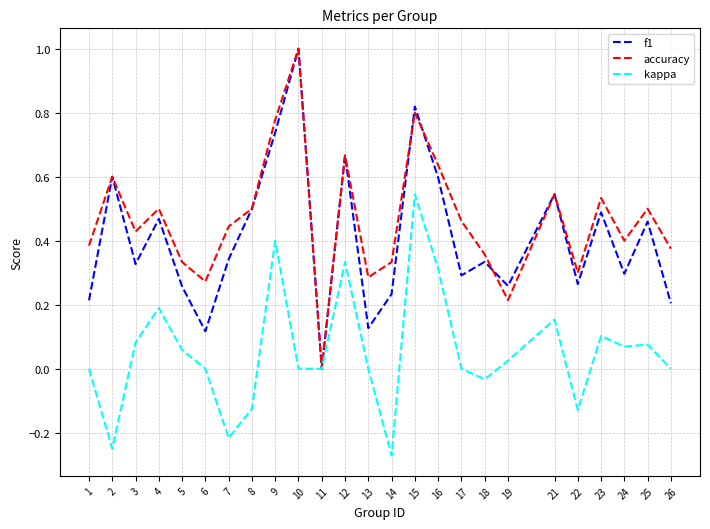

How many interior local valleys does the f1 series have?

8